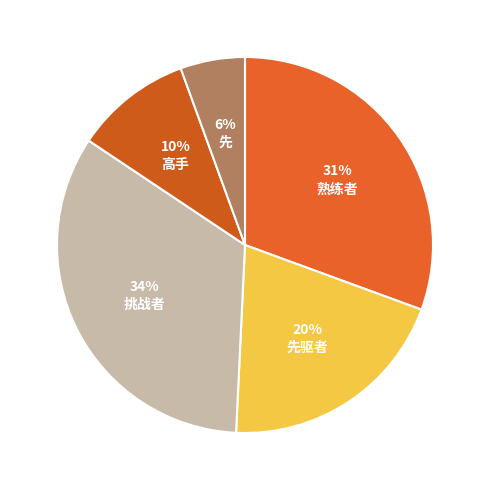

To the nearest percent, what portion does 挑战者 represent?

34%